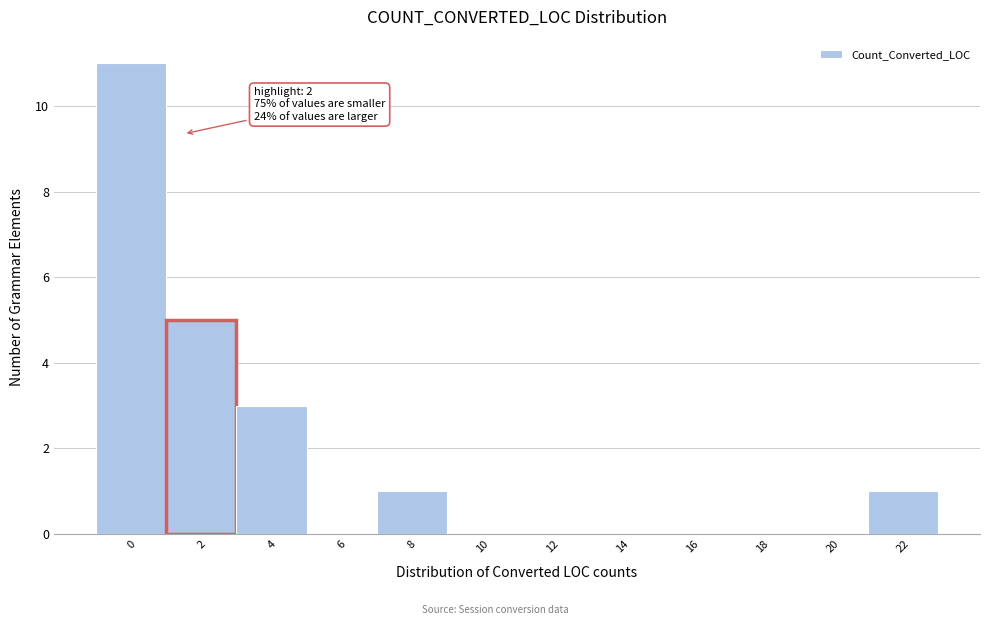

Reading left to right, transcribe all the data shown in this chart.

0=11	2=5	4=3	6=0	8=1	10=0	12=0	14=0	16=0	18=0	20=0	22=1